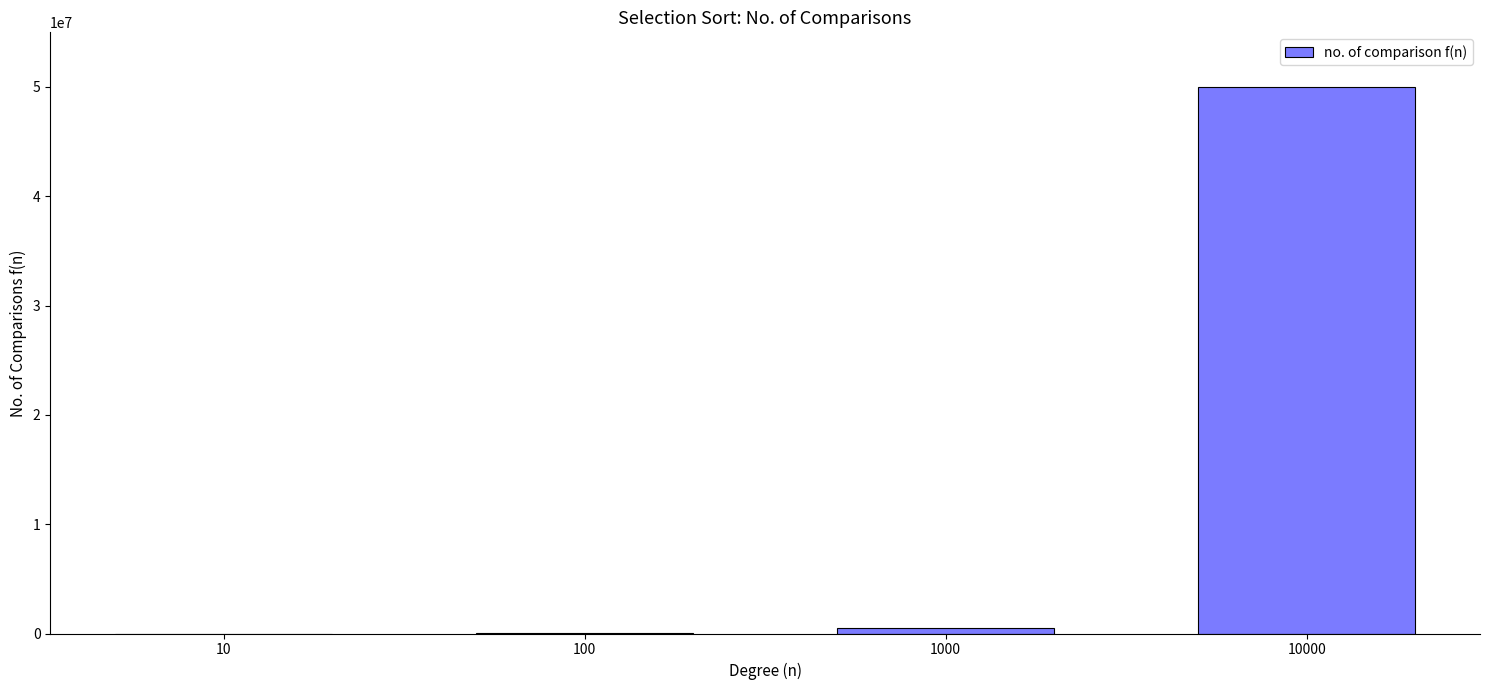

What is the maximum value shown in the chart?

49995000